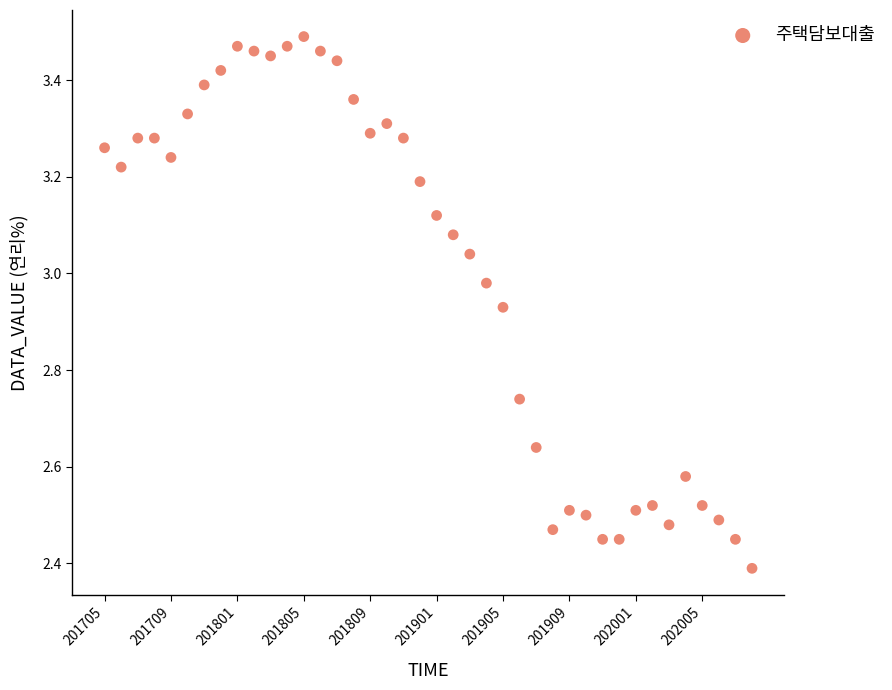

What is the range of Y values (max minus min)?

1.1